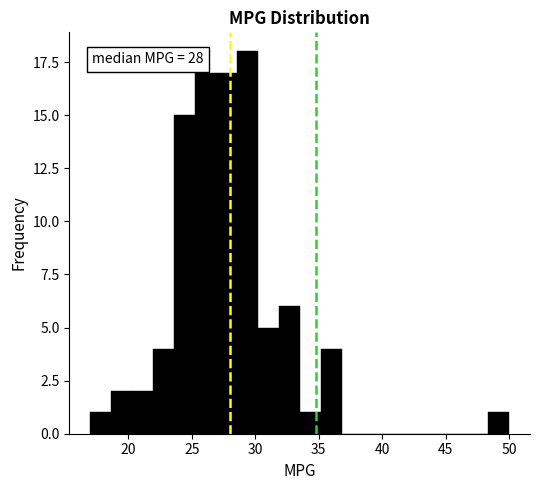

Around what value on the x-axis is the tallest bar? Give the approximate position of its centre, as read against the axis.

29.5